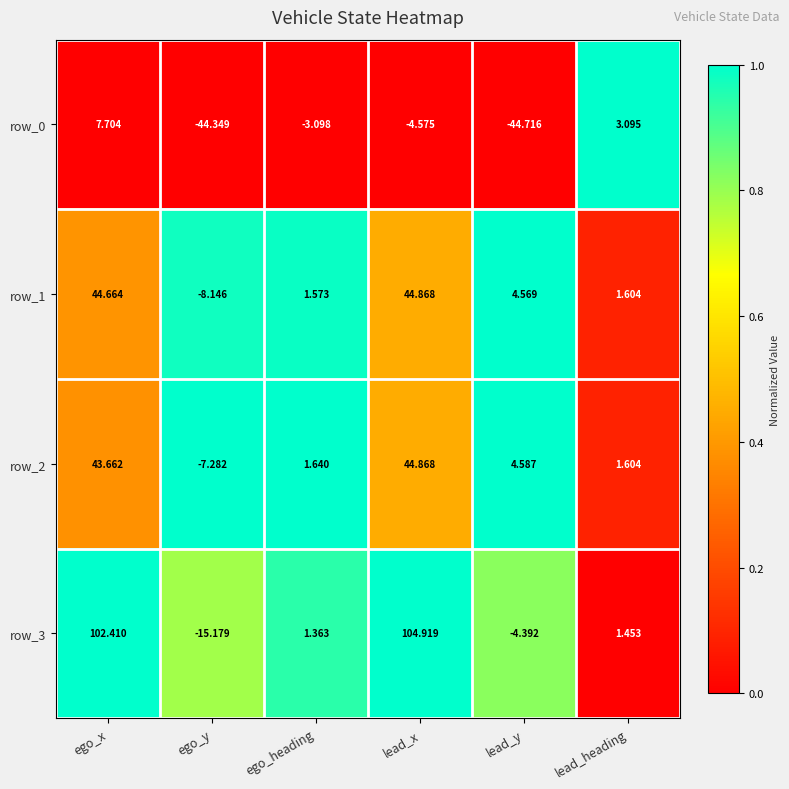

What is the average value of the row_1 series?

14.9